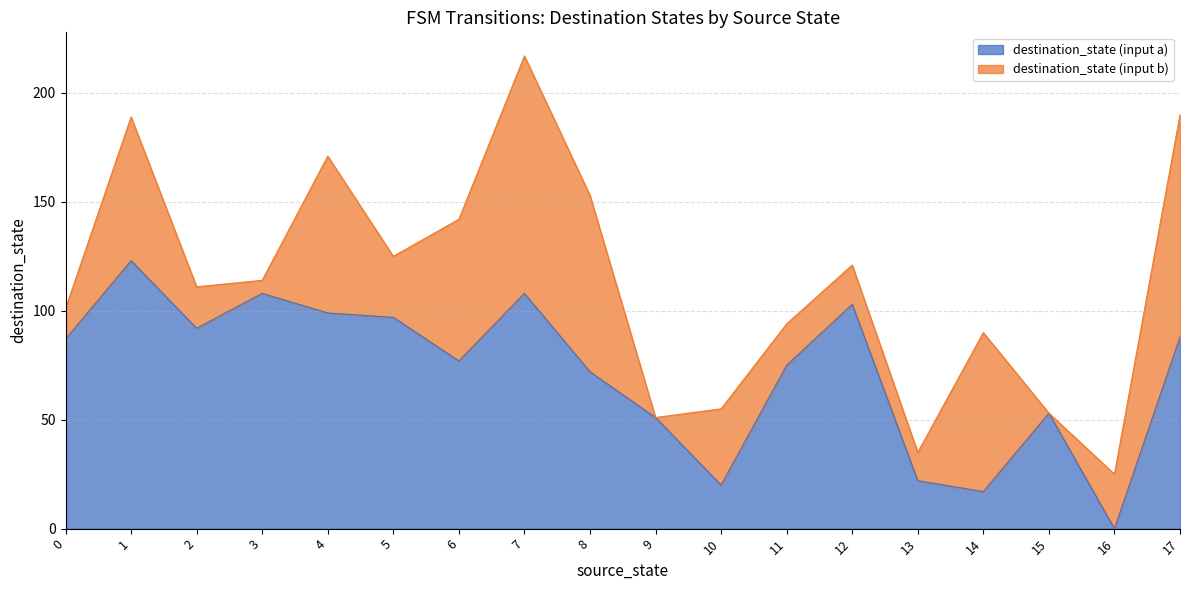

Which has a higher value, 10 or 14?

10